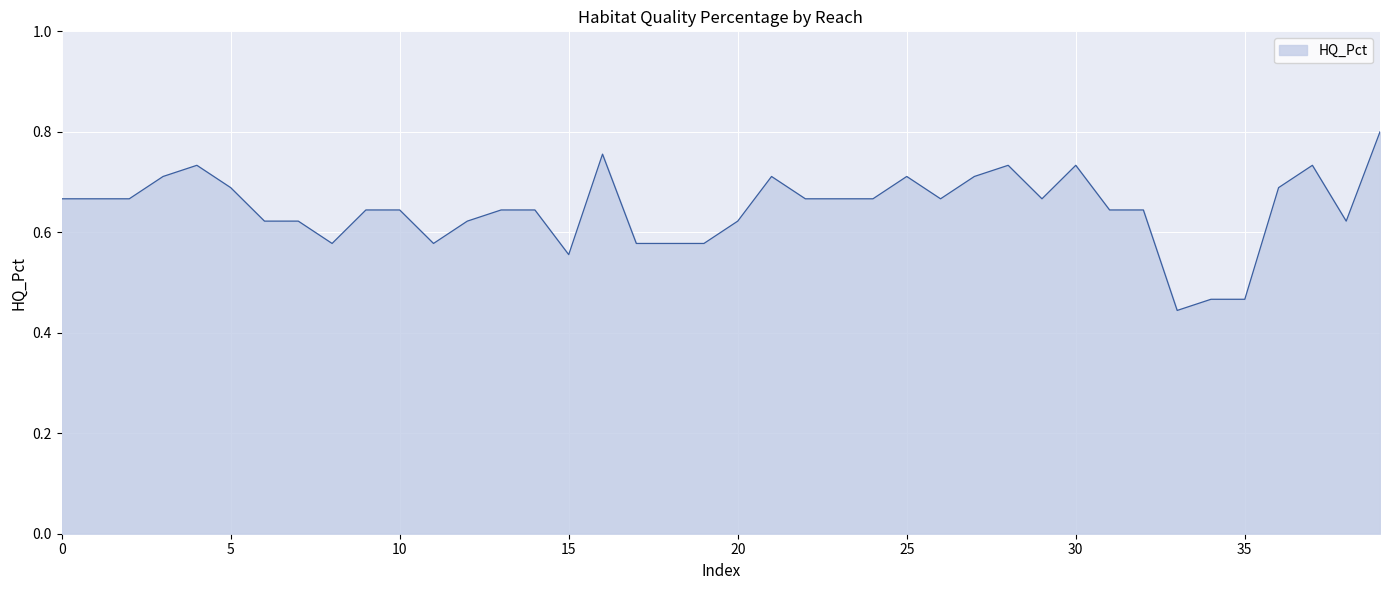

How many interior local valleys (lower than both neighbors) does the data have?

7